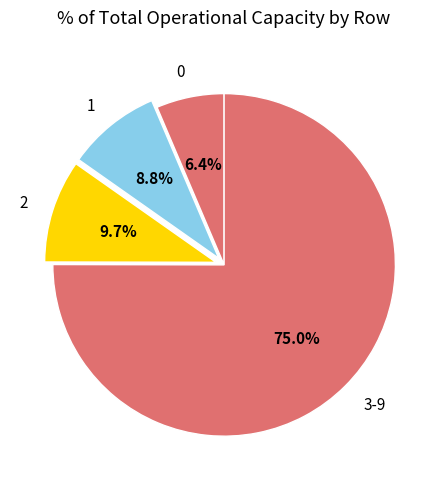

Rank the categories by value from highest to lowest.

3-9, 2, 1, 0